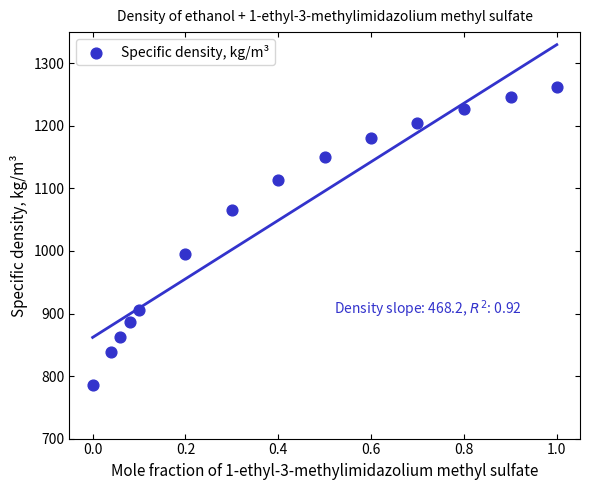

What is the range of Y values (max minus min)?

477